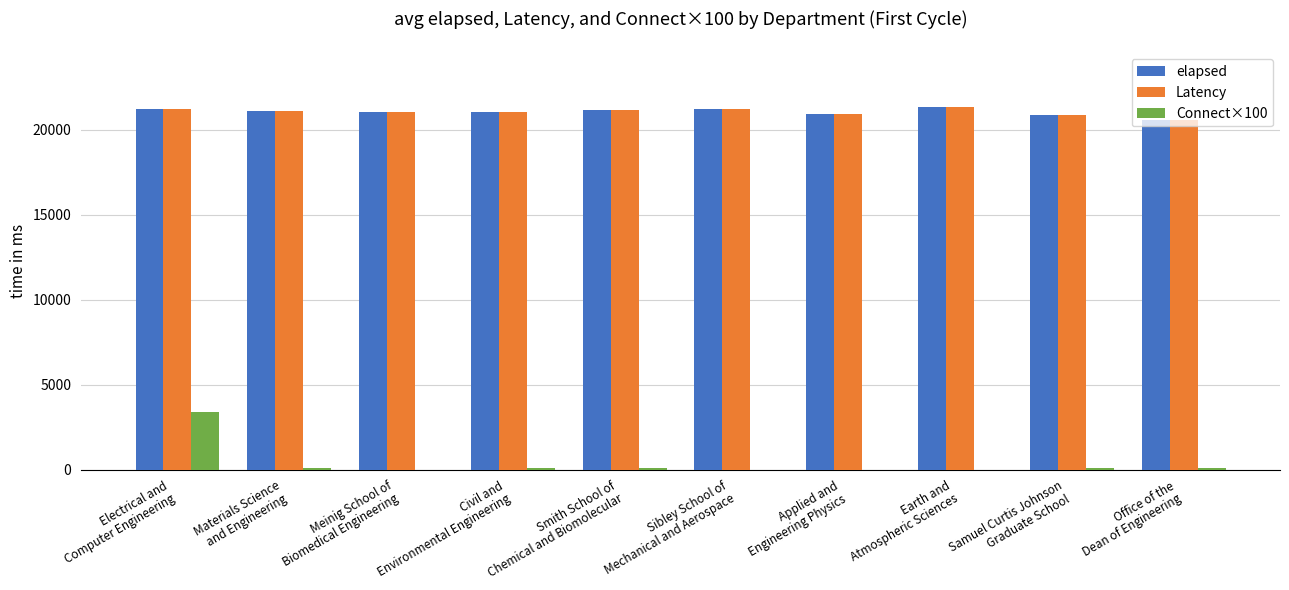

What is the sum of all Latency values?

210500